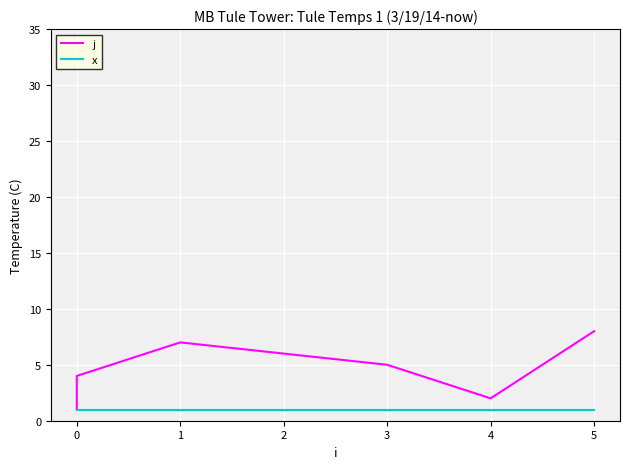

Does the chart display data point markers on the line(s)?

No